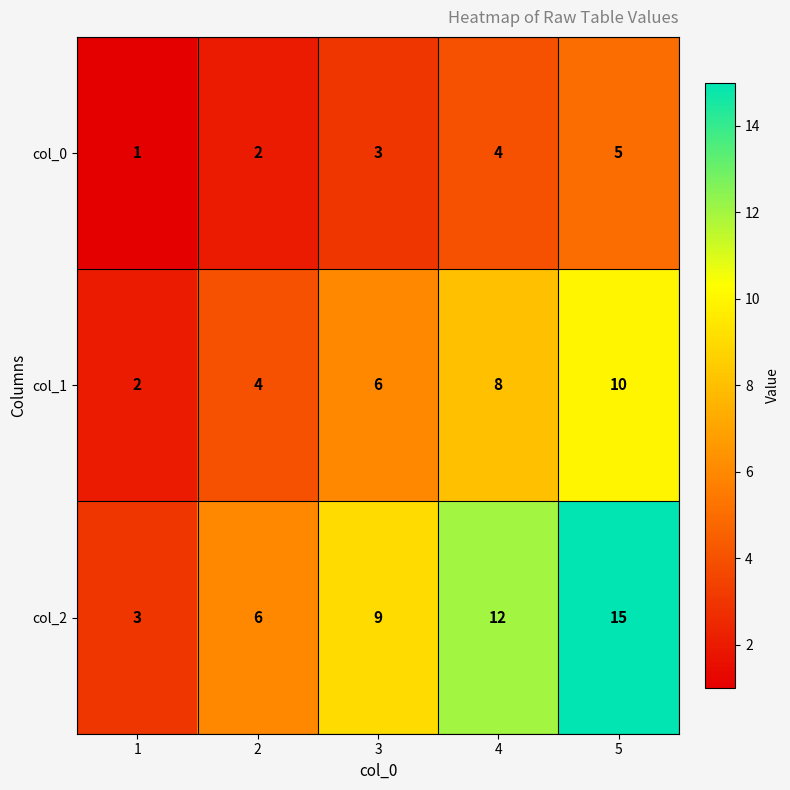

Between 1 and 3, which series saw the biggest shift?

col_2